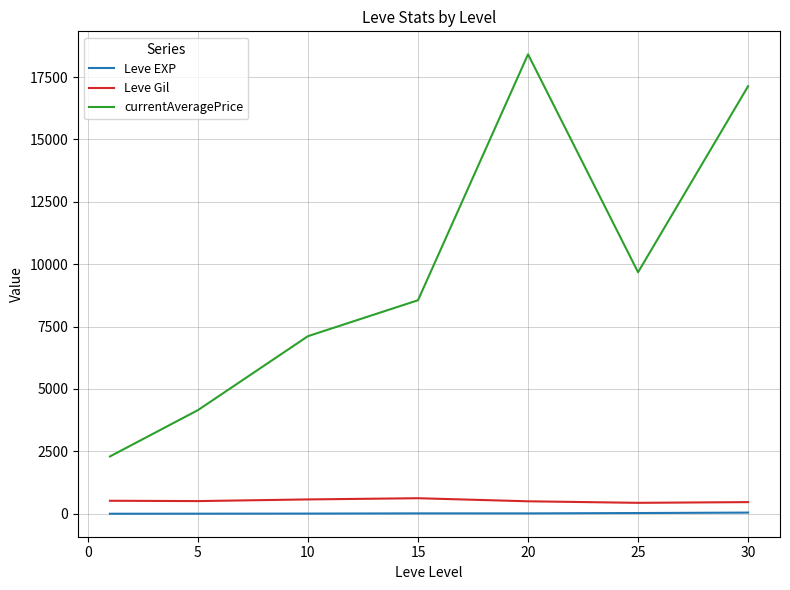

True or false: Leve Gil and currentAveragePrice cross at least once.

False